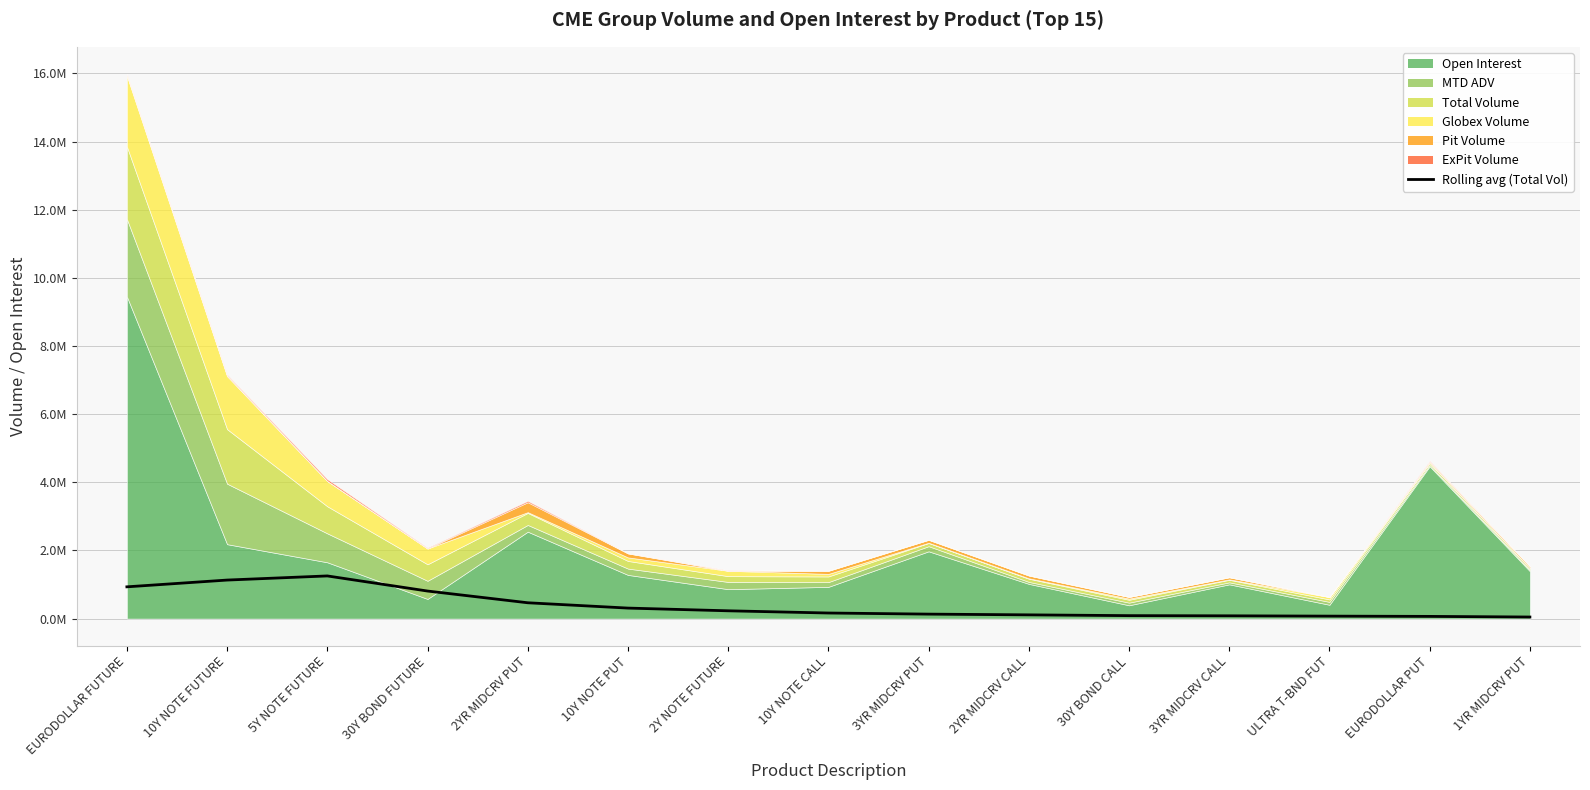

What is the label of the 6th point from the left?

10Y NOTE PUT